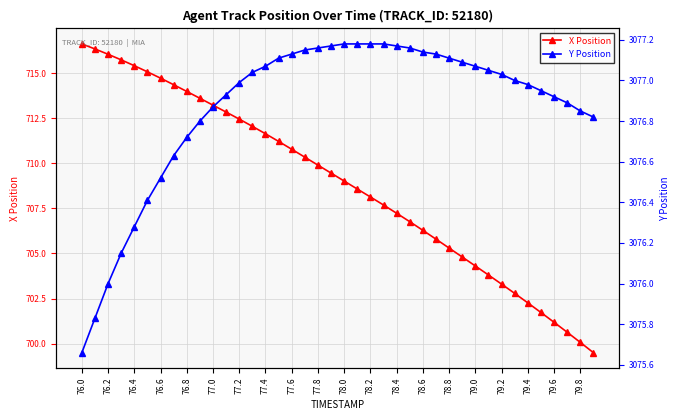

Which series has the largest total across all categories?

Y Position